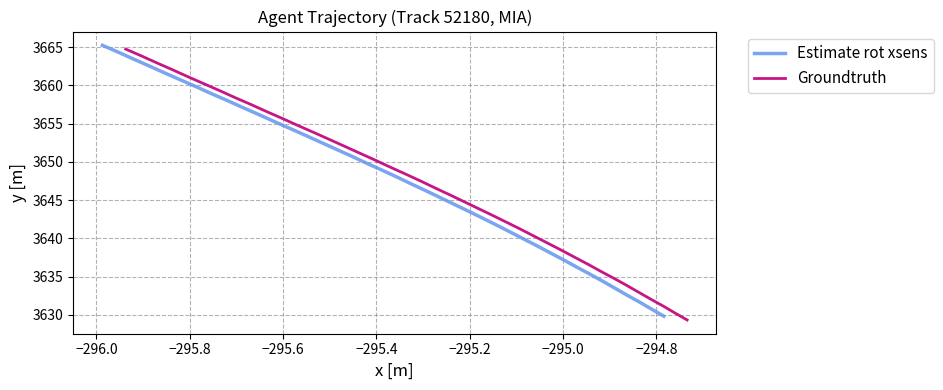

Is the value of Groundtruth at 17 greater than the value of Estimate rot xsens at 9?

Yes